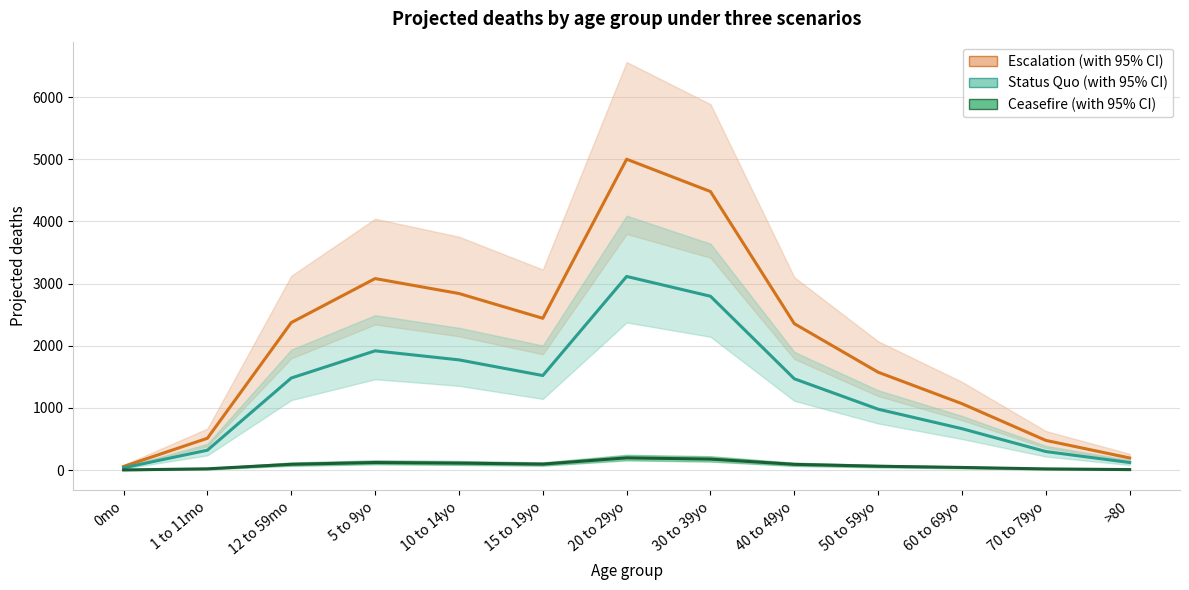

At 20 to 29yo, list the series in order from largest to smallest.

Escalation, Status Quo, Ceasefire